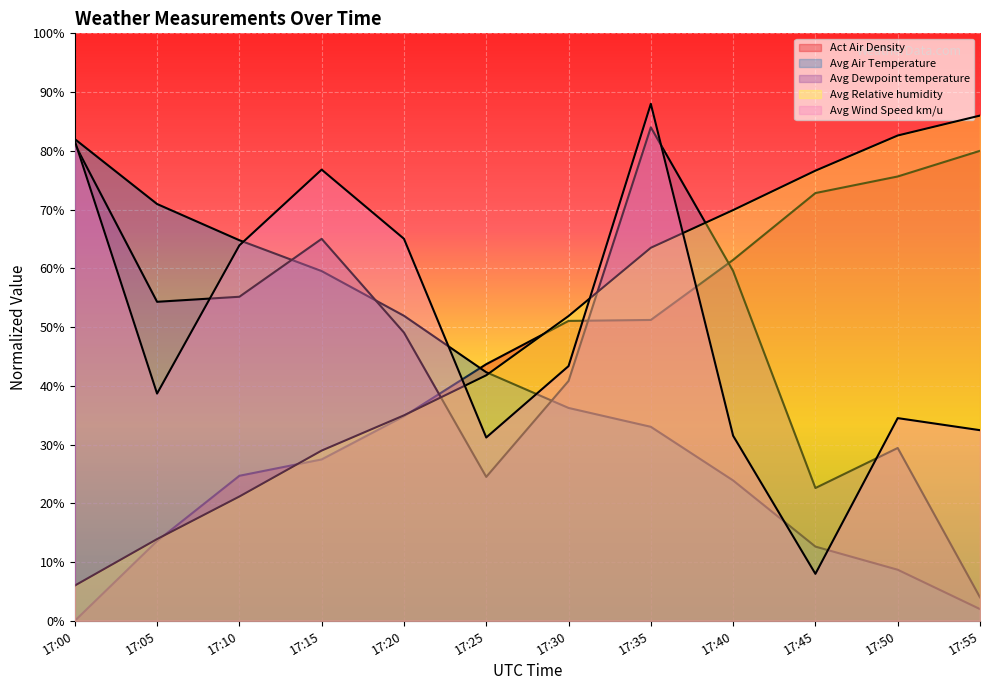

Where do Avg Dewpoint temperature and Avg Wind Speed km/u first cross each other?

17:00 and 17:05